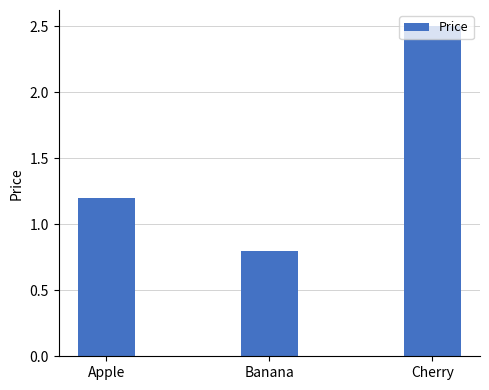

Reading left to right, extract all data points from this chart.

1.2	0.8	2.5